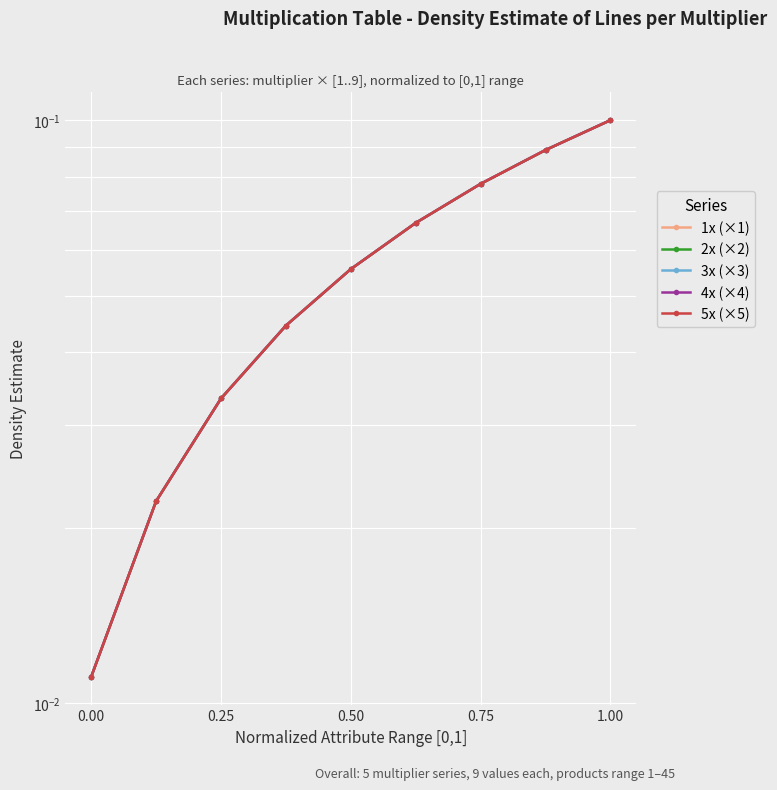

Is it true that 2x (×2) equals 0.1 at 5?

False